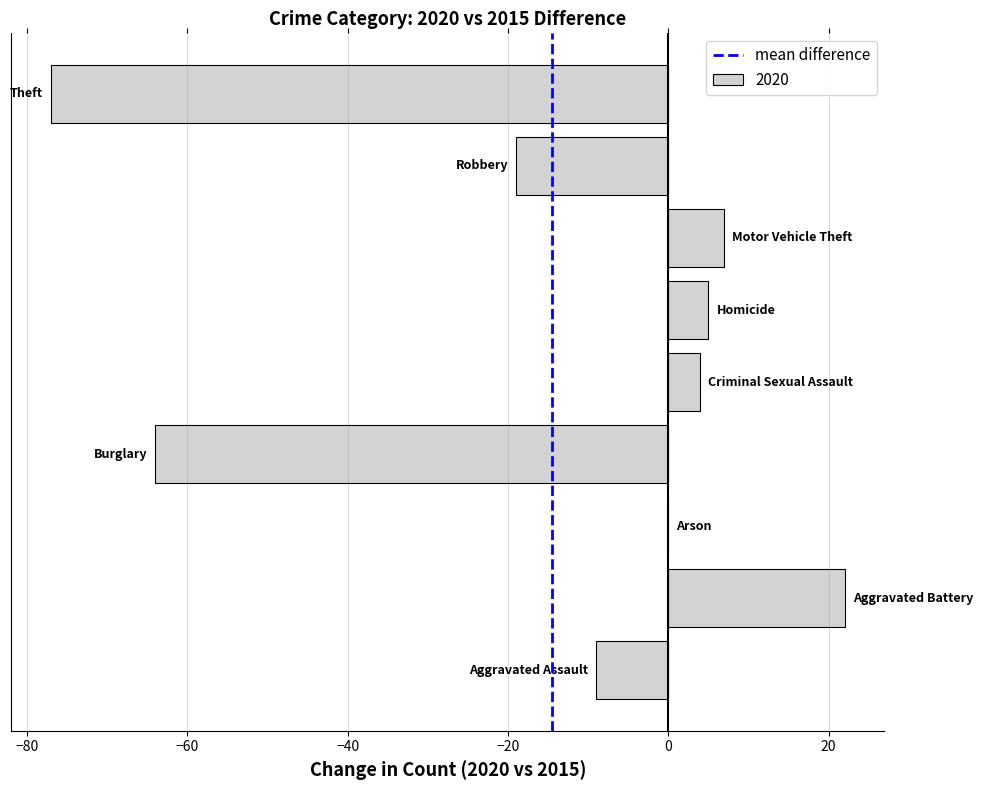

What is the sum of all values?

-131